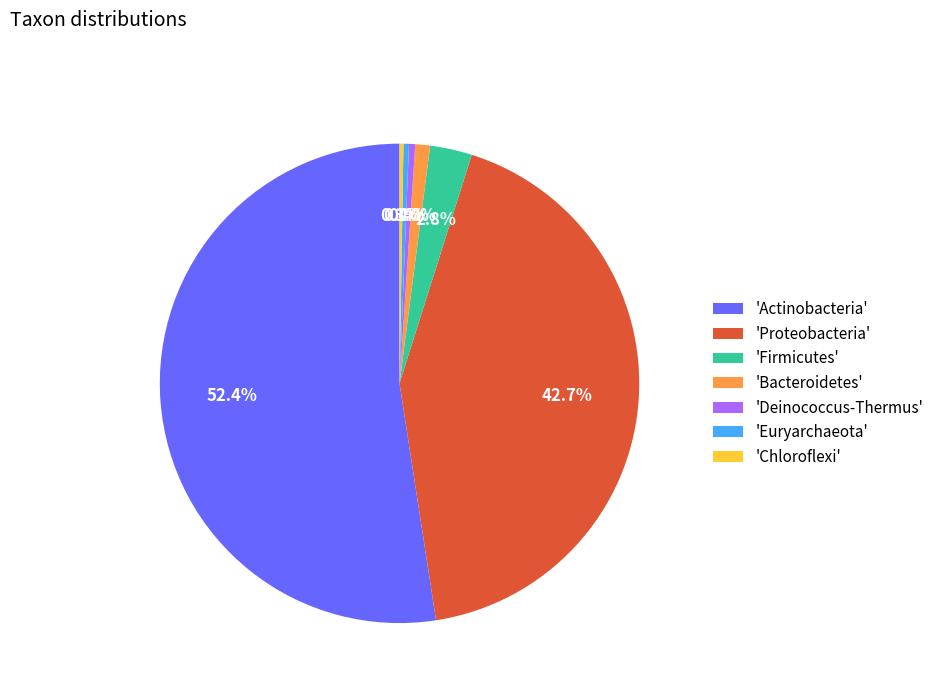

What is the largest slice in the pie chart?

'Actinobacteria'